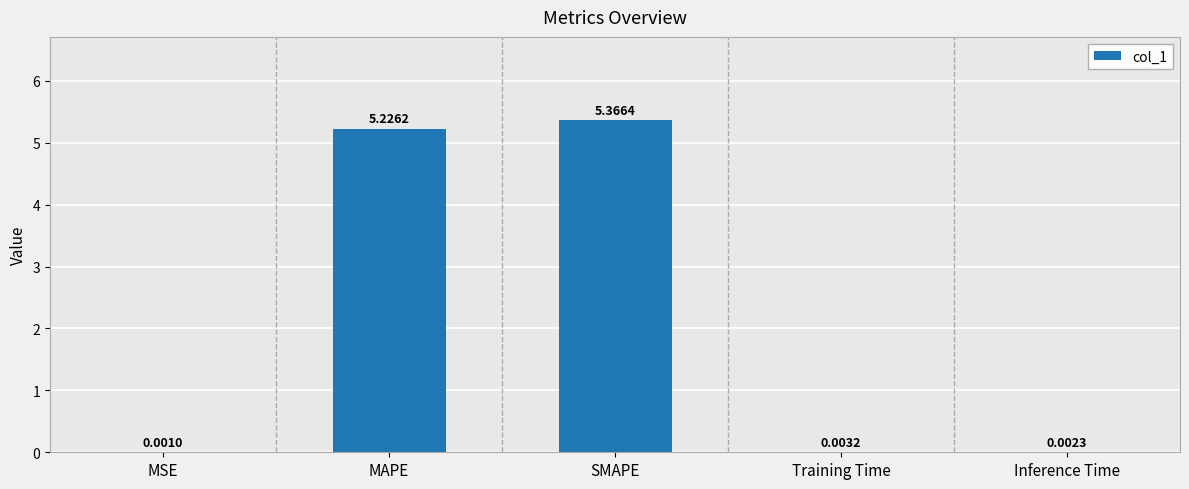

Count the number of data series in this chart.

1